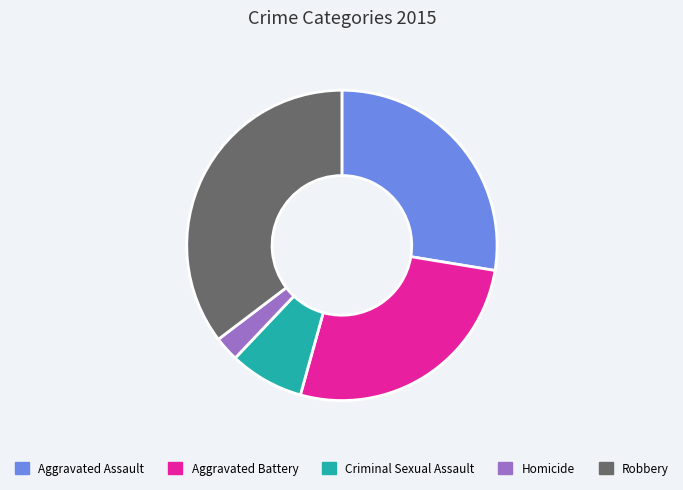

Approximately how many times larger is the value at Aggravated Assault compared to Criminal Sexual Assault?

3.6